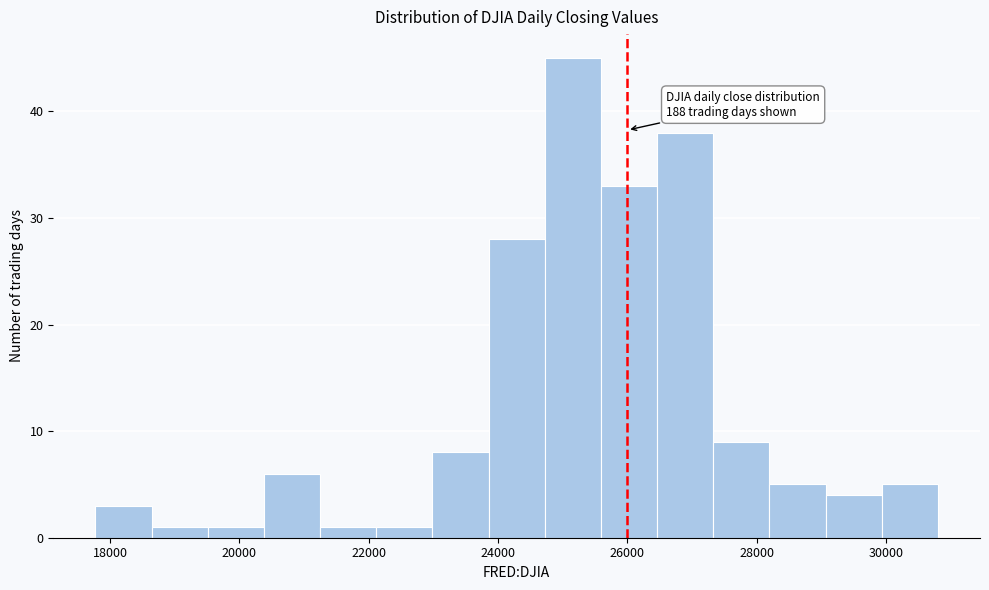

Which range on the x-axis has the tallest bar?

24800 to 25600